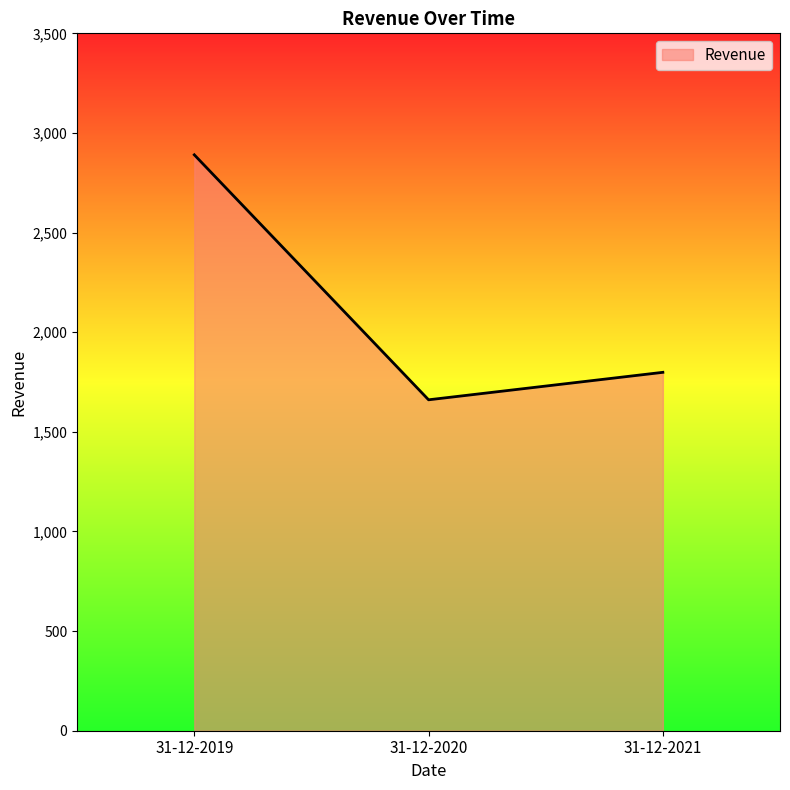

What is the change in value from 31-12-2019 to 31-12-2021?

-1091.6